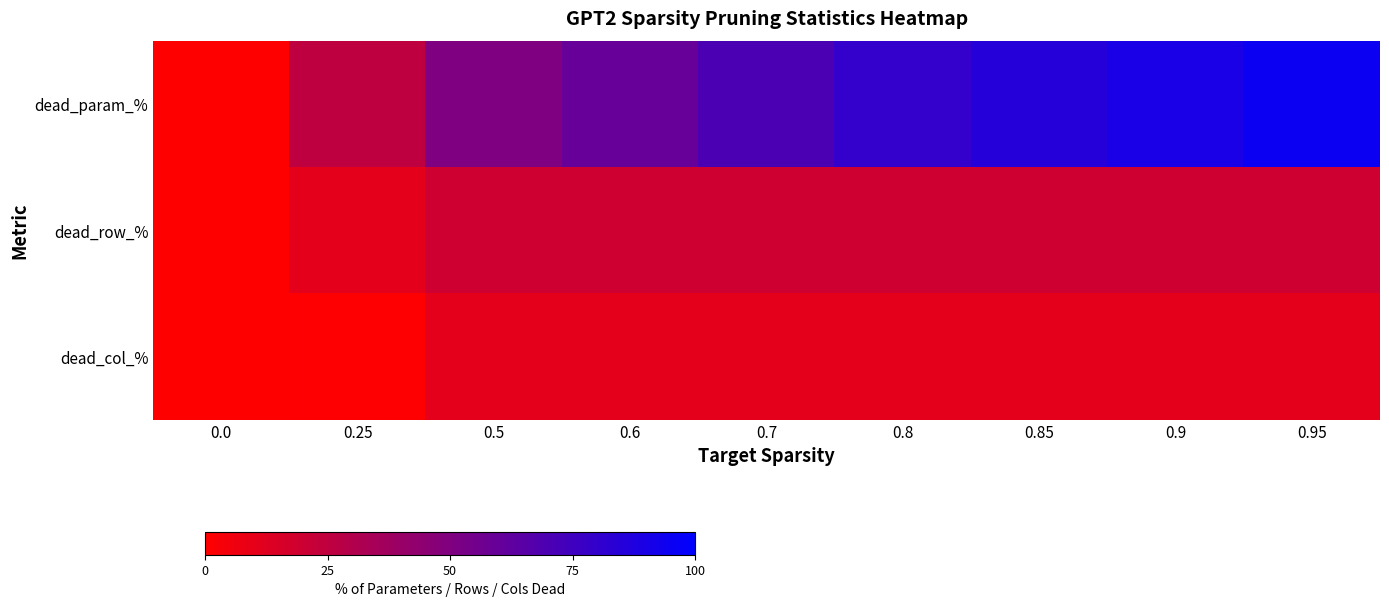

How many distinct data groups are displayed?

3